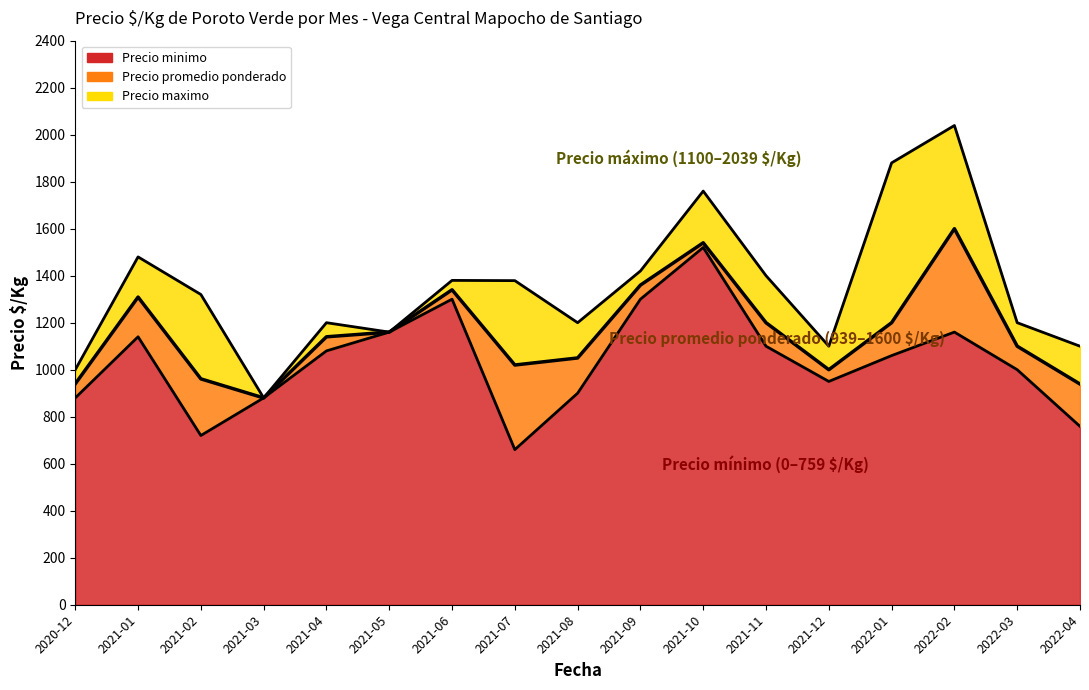

Which series changed the most between 2021-10 and 2022-04?

Precio minimo